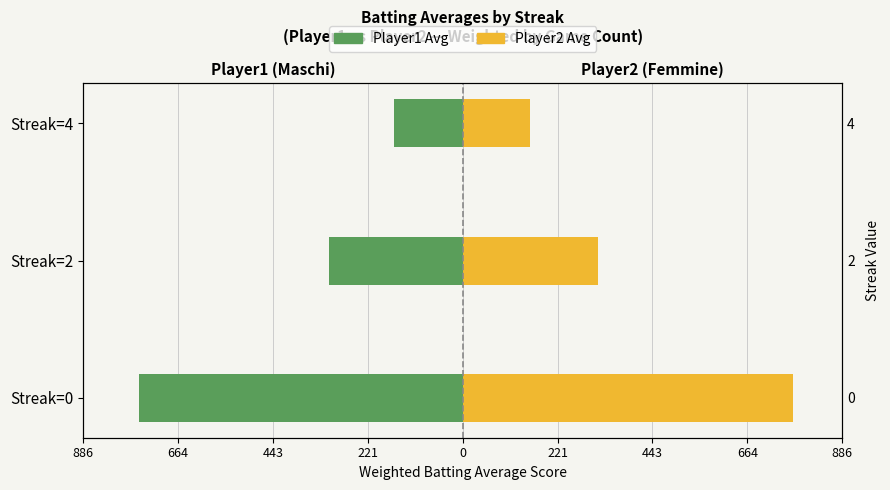

At 443, list the series in order from largest to smallest.

Player2 (Batting Avg), Player1 (Batting Avg)